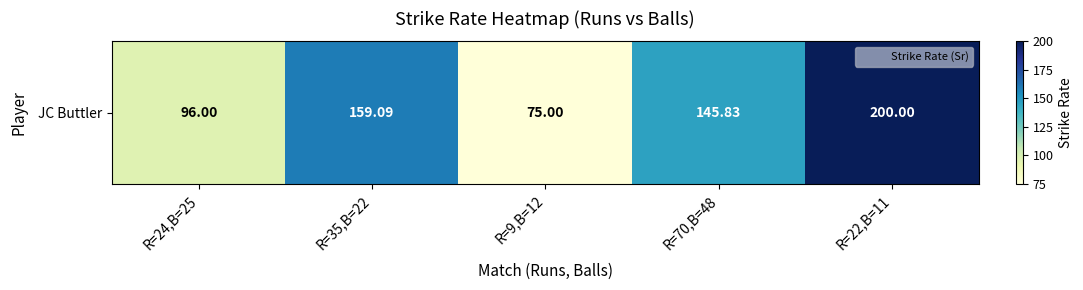

Rank the categories by value from lowest to highest.

R=9,B=12, R=24,B=25, R=70,B=48, R=35,B=22, R=22,B=11